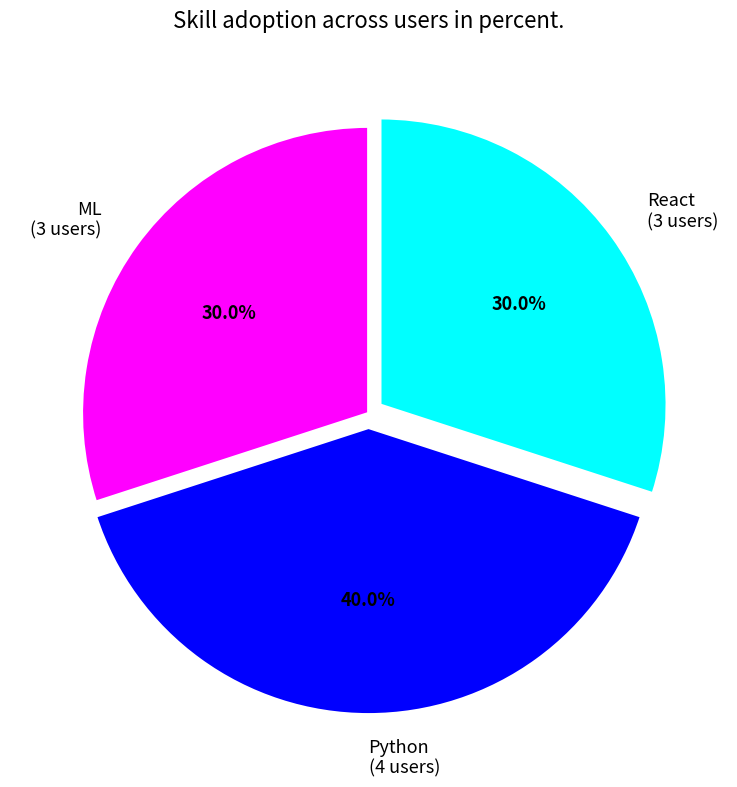

What portion of the pie excludes Python?

60.0%